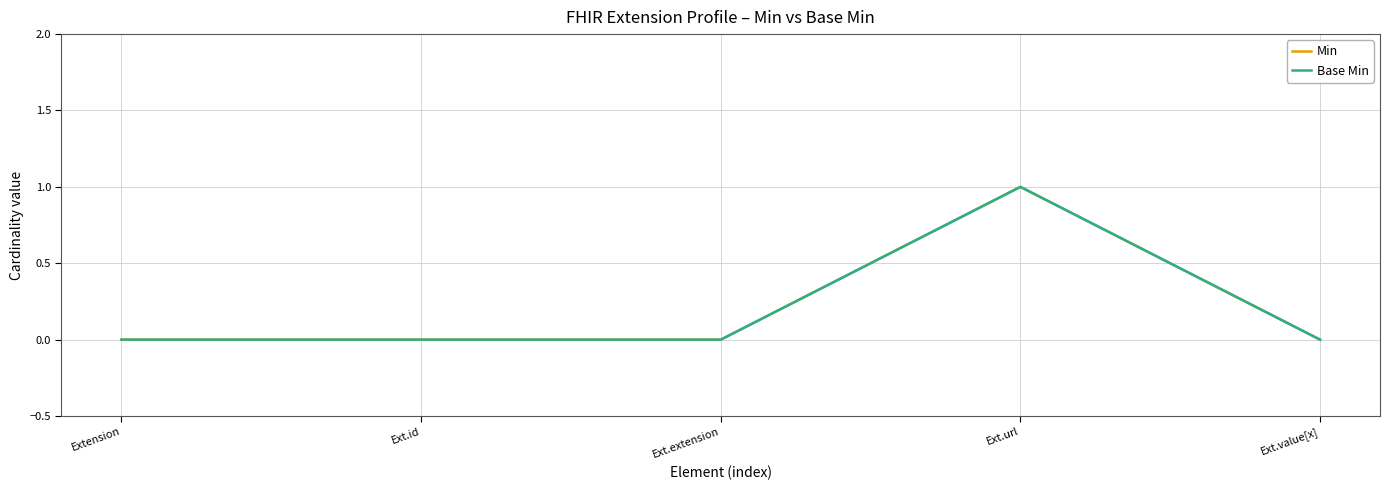

List the series in order of their peak value, lowest first.

Min, Base Min